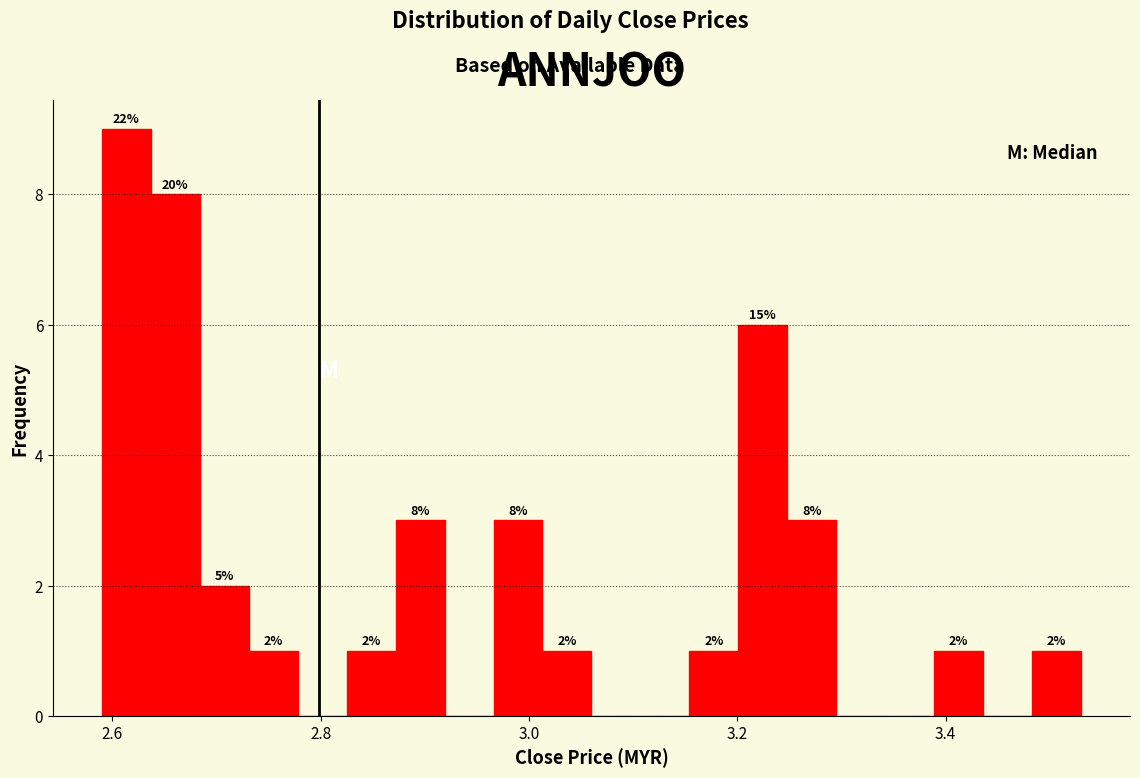

Around what value on the x-axis is the tallest bar? Give the approximate position of its centre, as read against the axis.

2.62